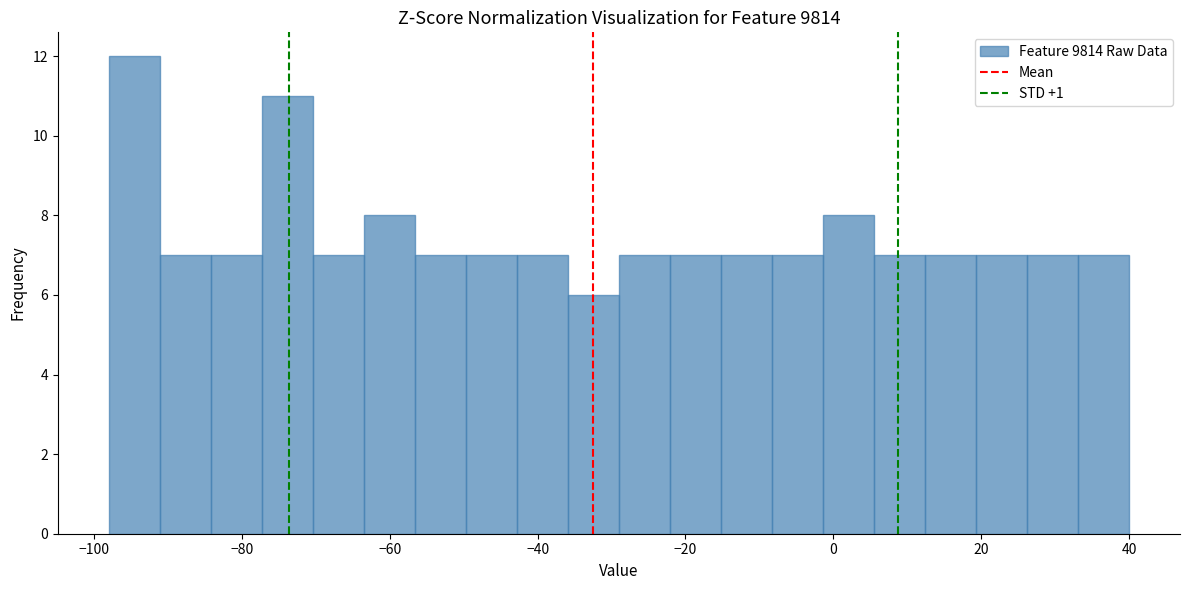

Read against the x-axis, roughly where is the centre of the tallest bar?

-94